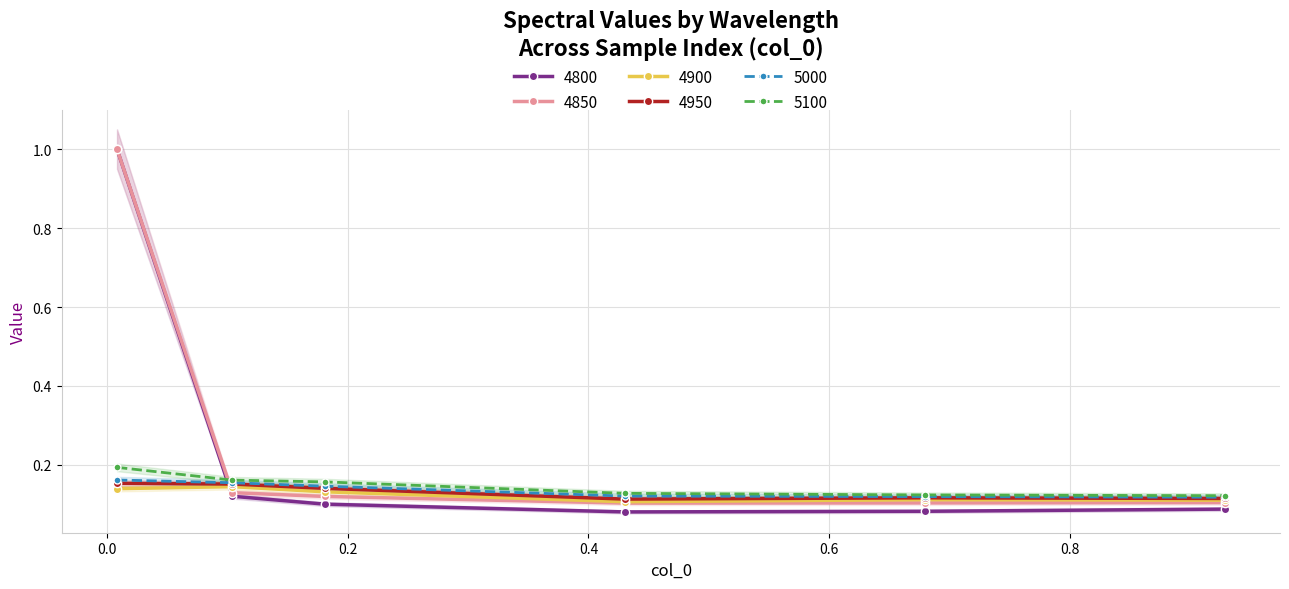

True or false: 4850 has more than 2 points higher than both neighbors.

False